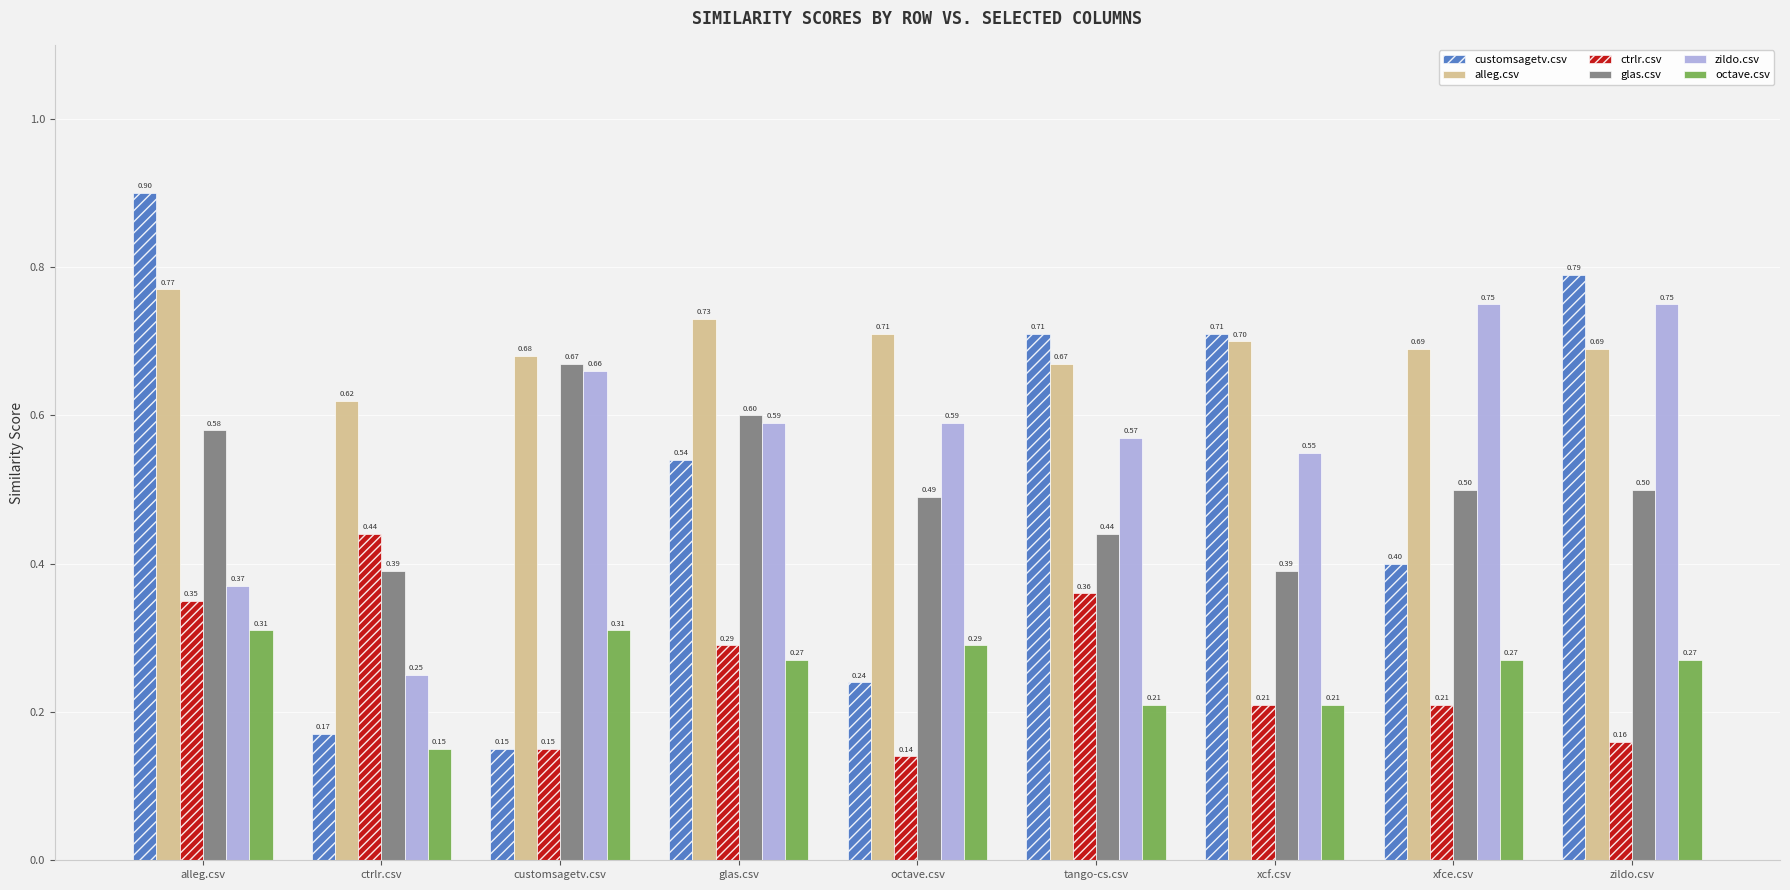

What is the value of the glas.csv bar at the 5th from the left?

0.5